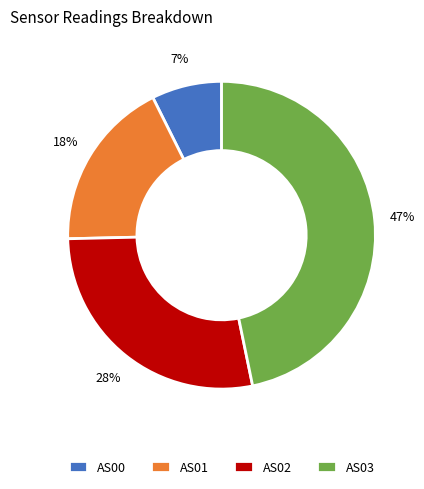

What is the largest slice in the pie chart?

AS03